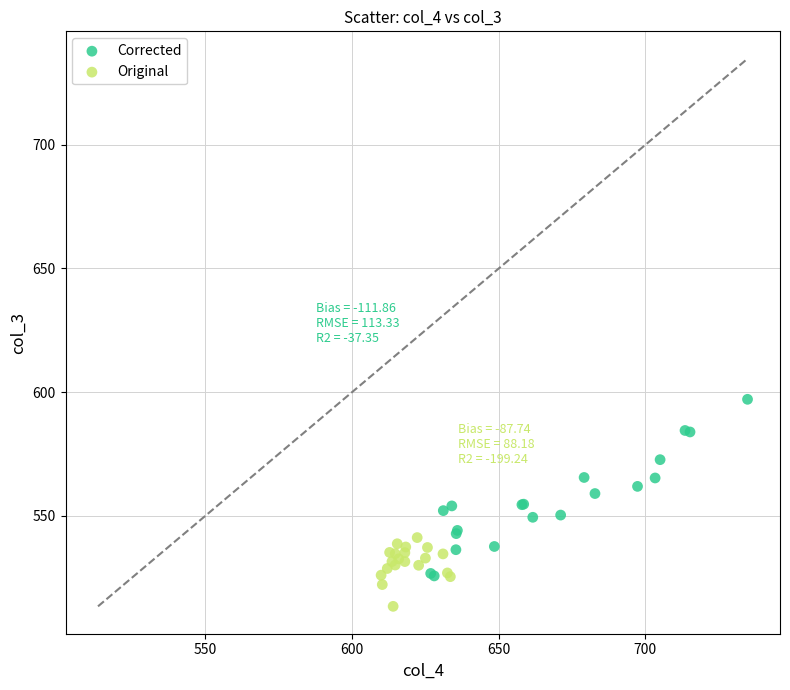

Which series reaches the minimum Y coordinate?

Original